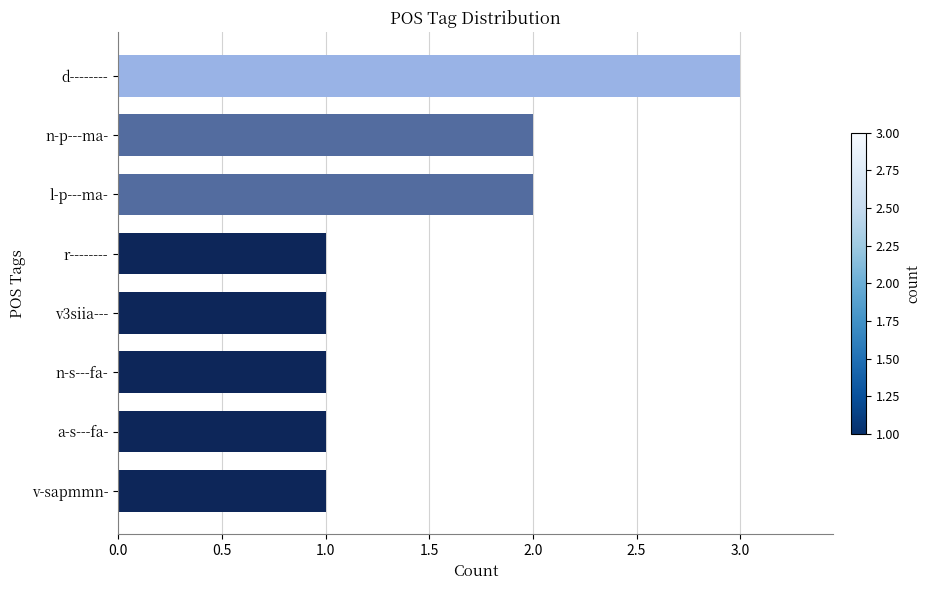

Reading bottom to top, list all the values displayed in this chart.

v-sapmmn-=1	a-s---fa-=1	n-s---fa-=1	v3siia---=1	r--------=1	l-p---ma-=2	n-p---ma-=2	d--------=3